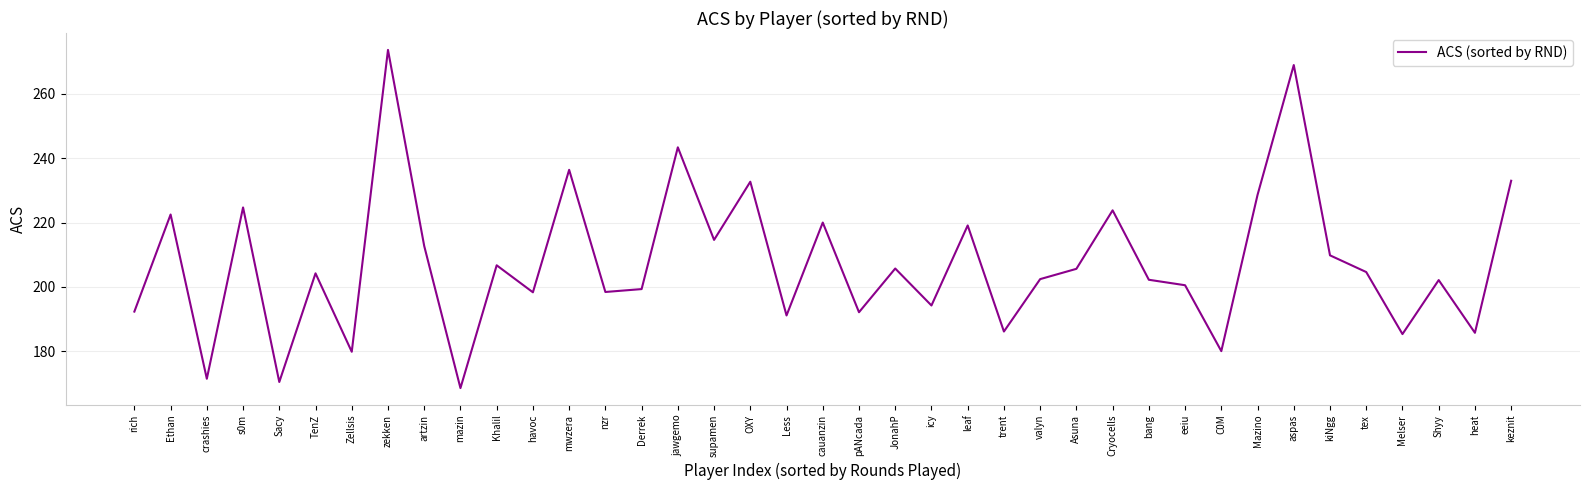

Between trent and leaf, which is larger?

leaf